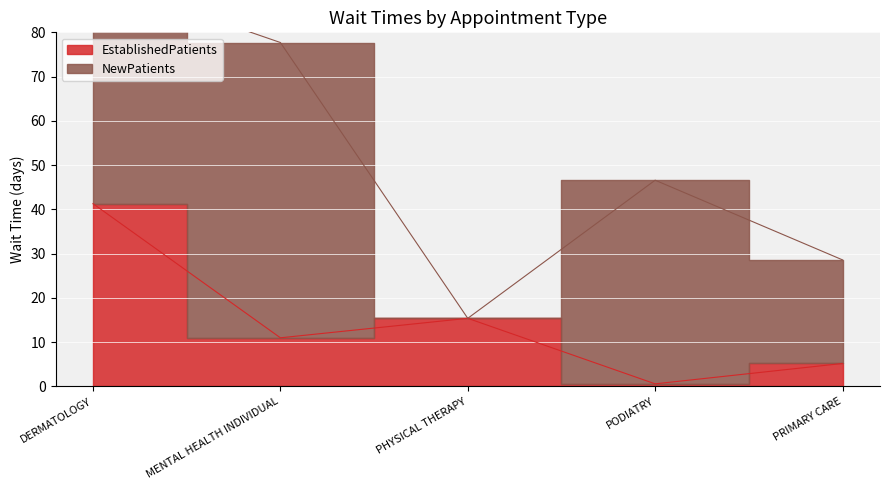

What position from the right is DERMATOLOGY?

5